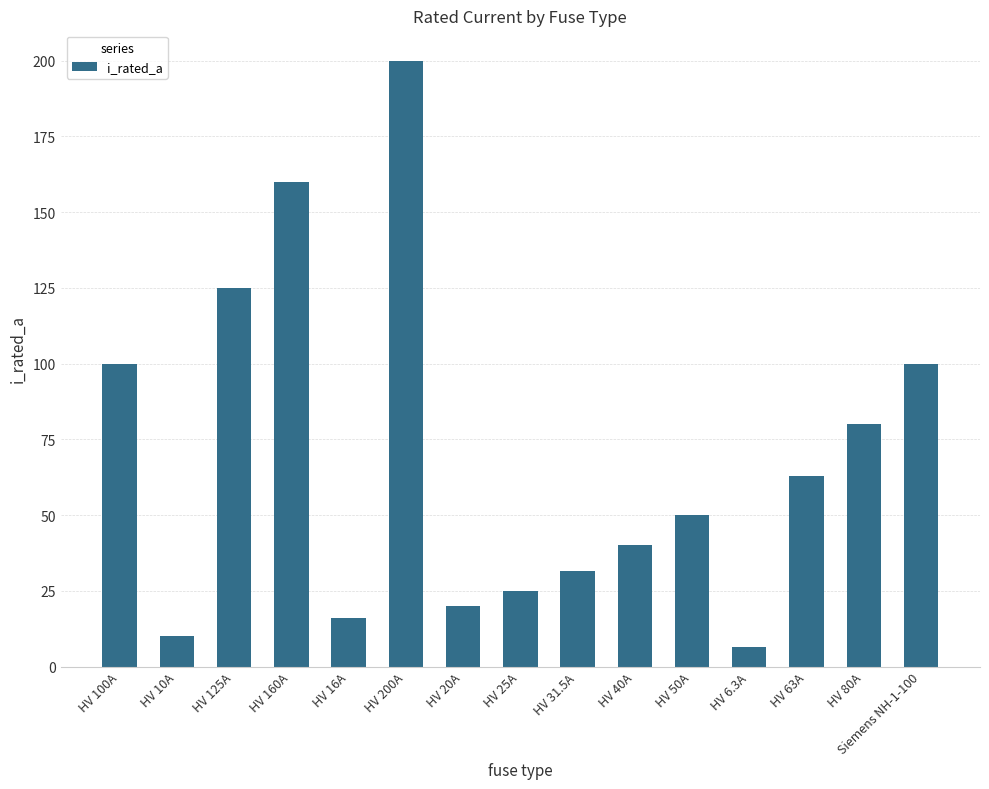

Reading left to right, extract all data points from this chart.

HV 100A=100.0	HV 10A=10.0	HV 125A=125.0	HV 160A=160.0	HV 16A=16.0	HV 200A=200.0	HV 20A=20.0	HV 25A=25.0	HV 31.5A=31.5	HV 40A=40.0	HV 50A=50.0	HV 6.3A=6.3	HV 63A=63.0	HV 80A=80.0	Siemens NH-1-100=100.0